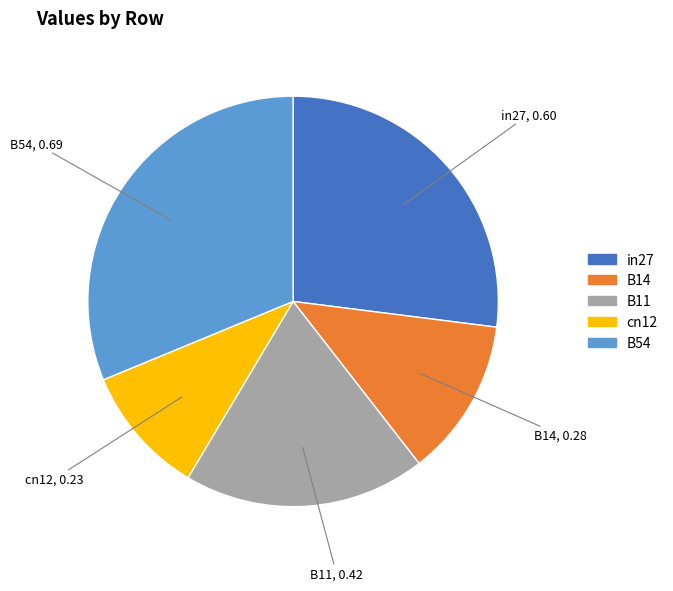

How many segments does this pie chart have?

5